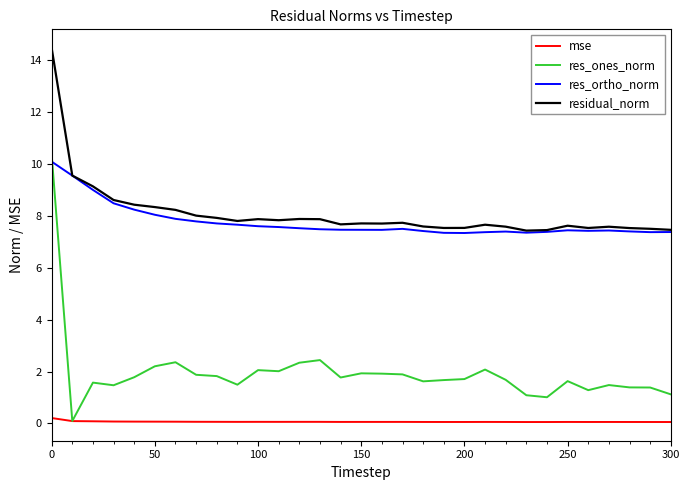

How many series are shown in this chart?

4